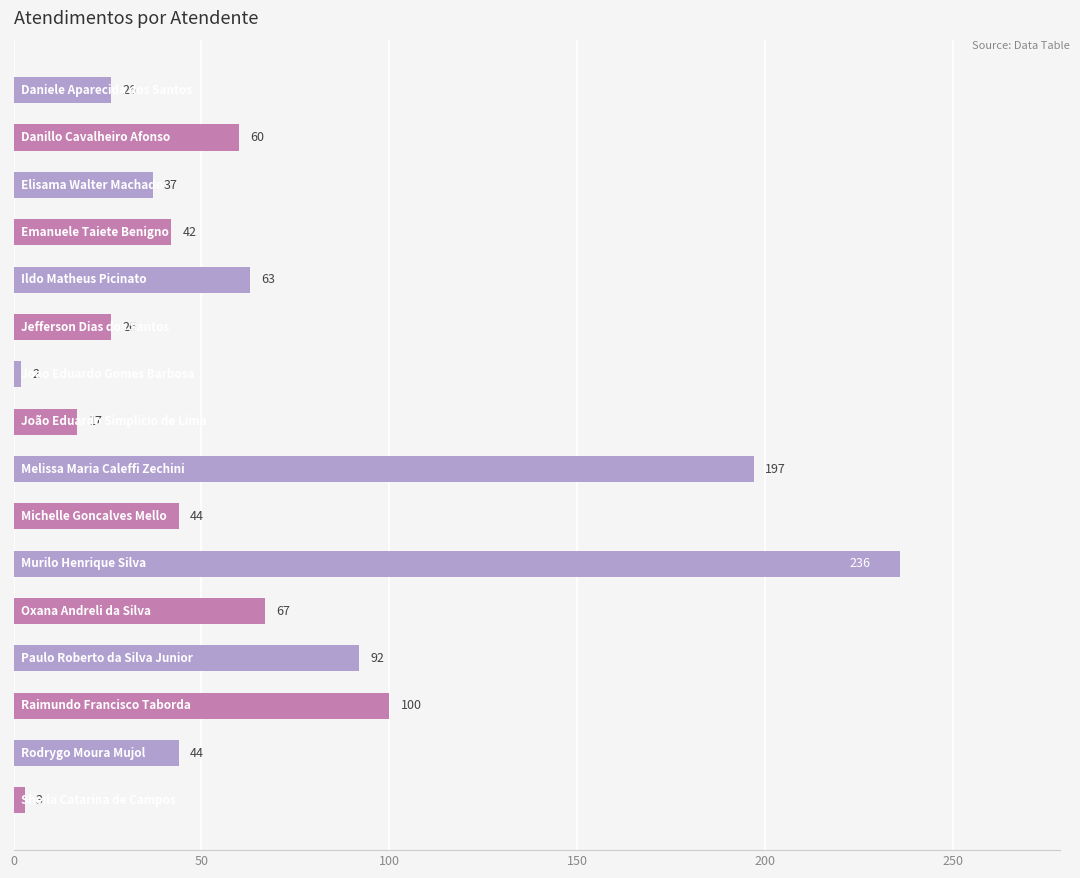

What is the maximum value shown in the chart?

236